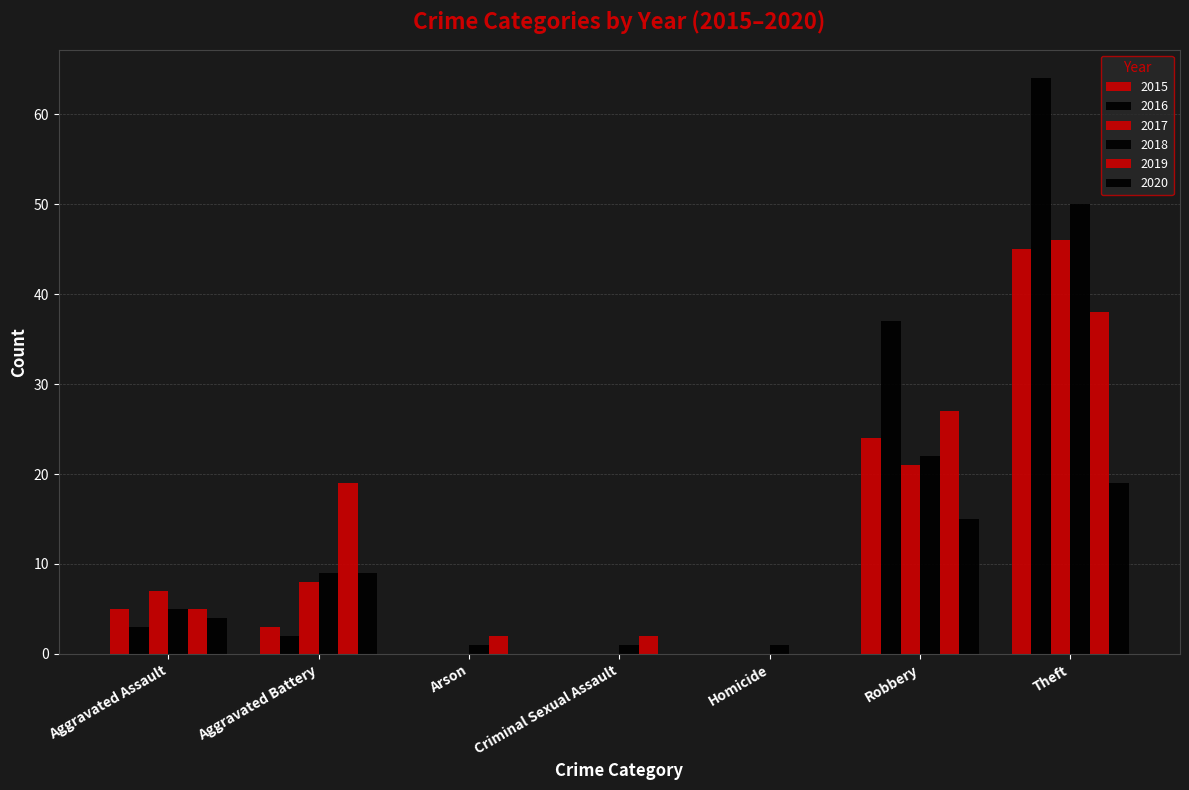

Count the number of data series in this chart.

6